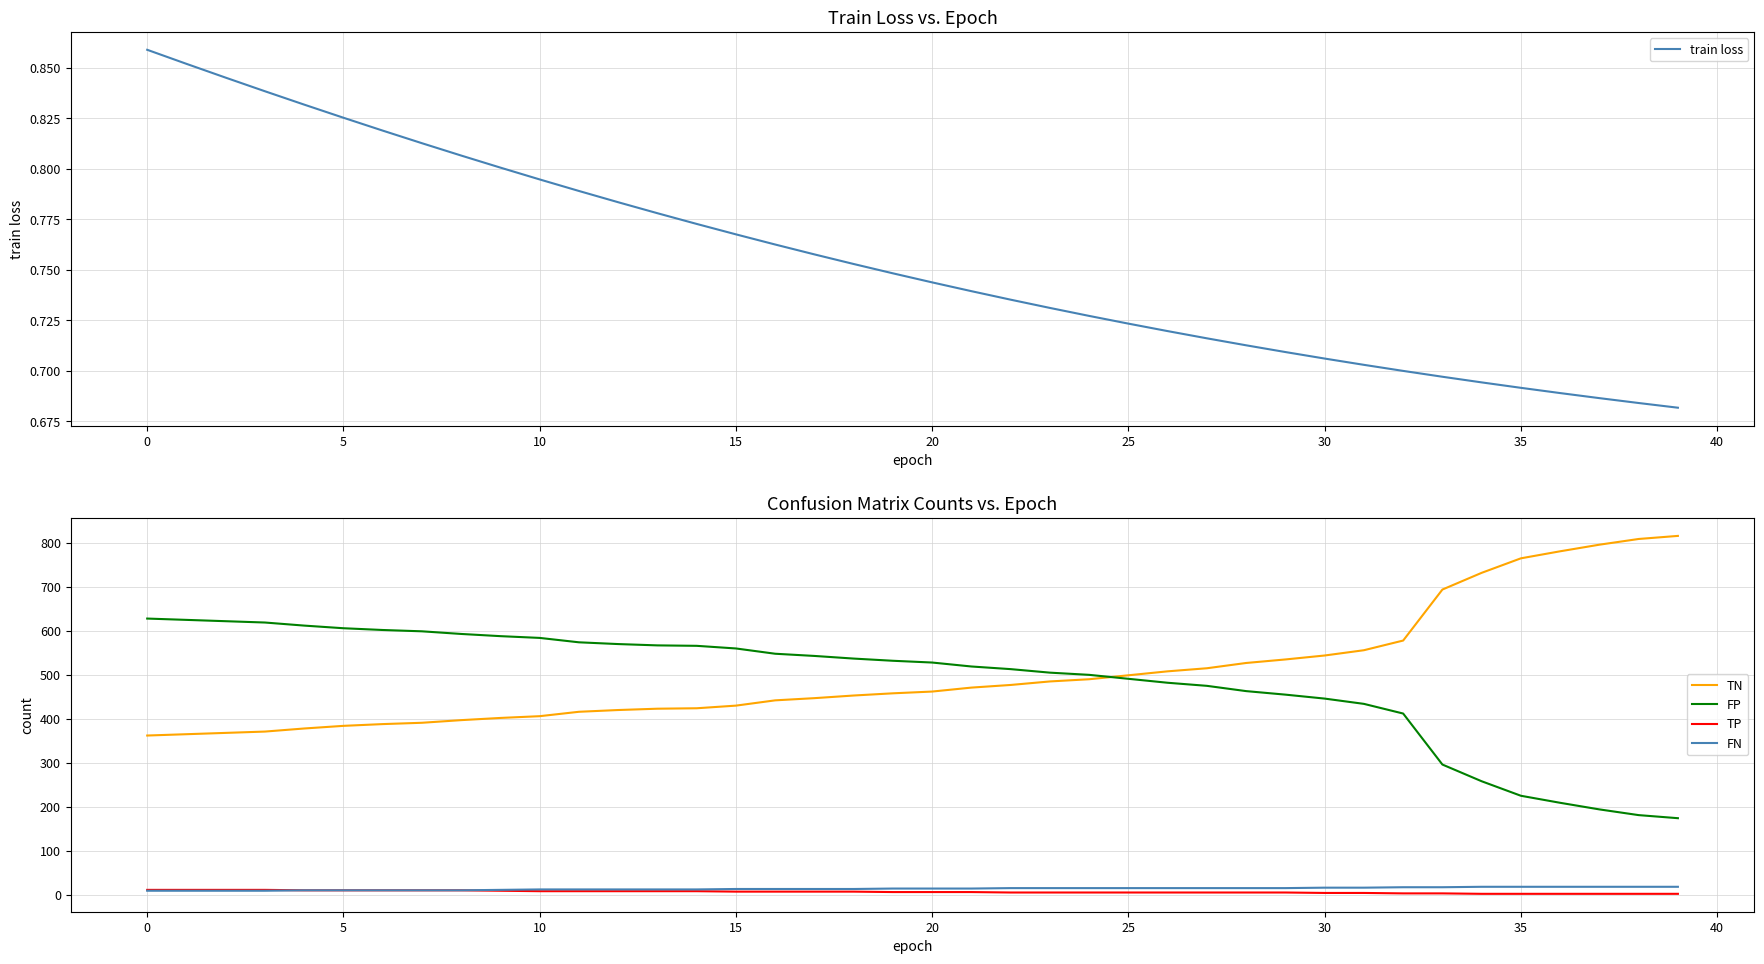

What is the smallest value displayed?

0.7